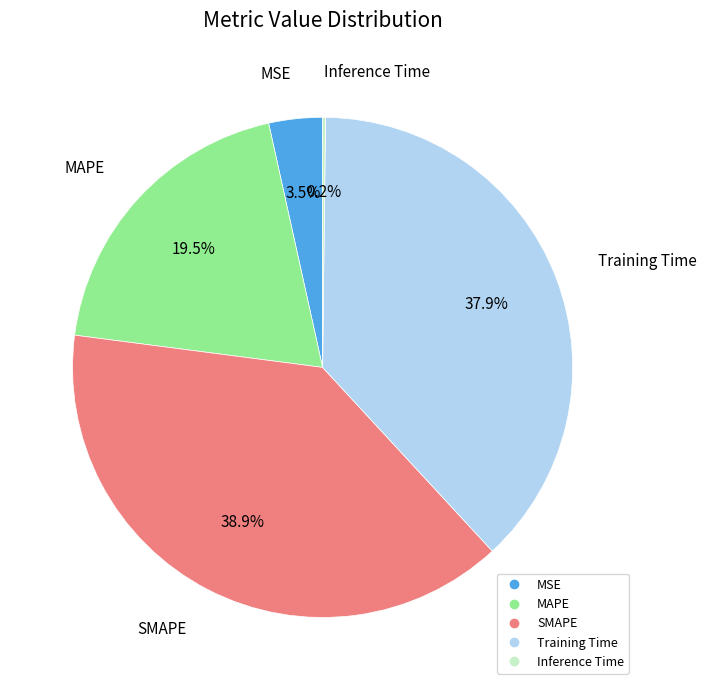

Does SMAPE represent more than half of the total?

No